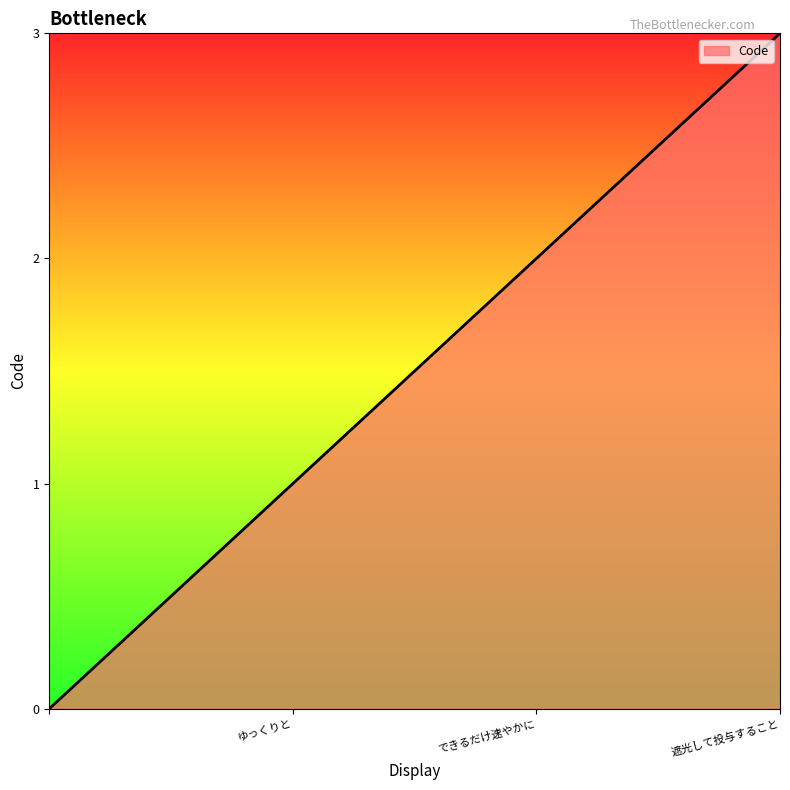

What is the sum of all values?

6